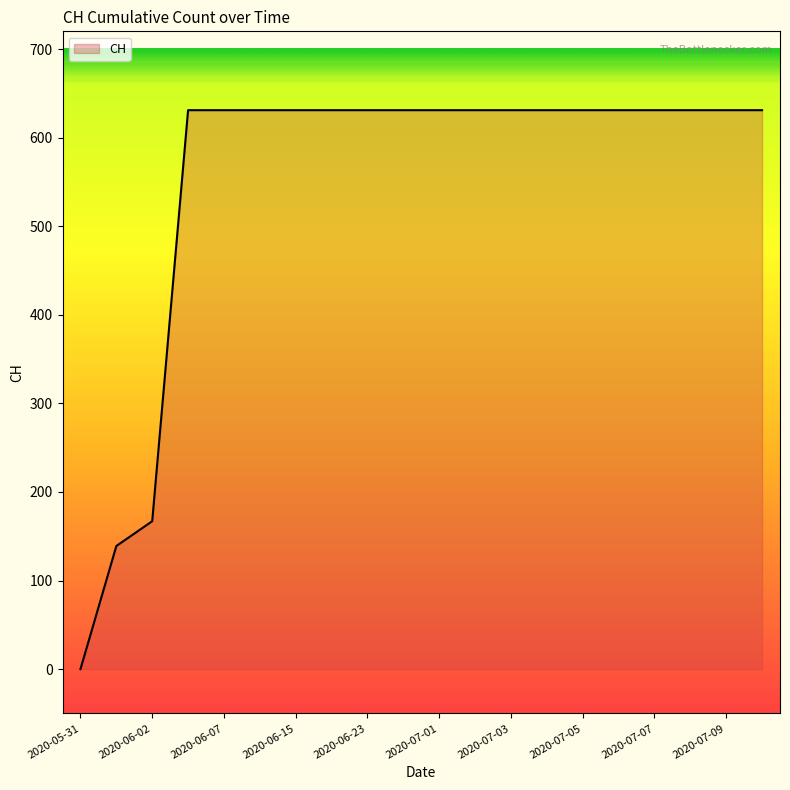

What is the maximum value shown in the chart?

631